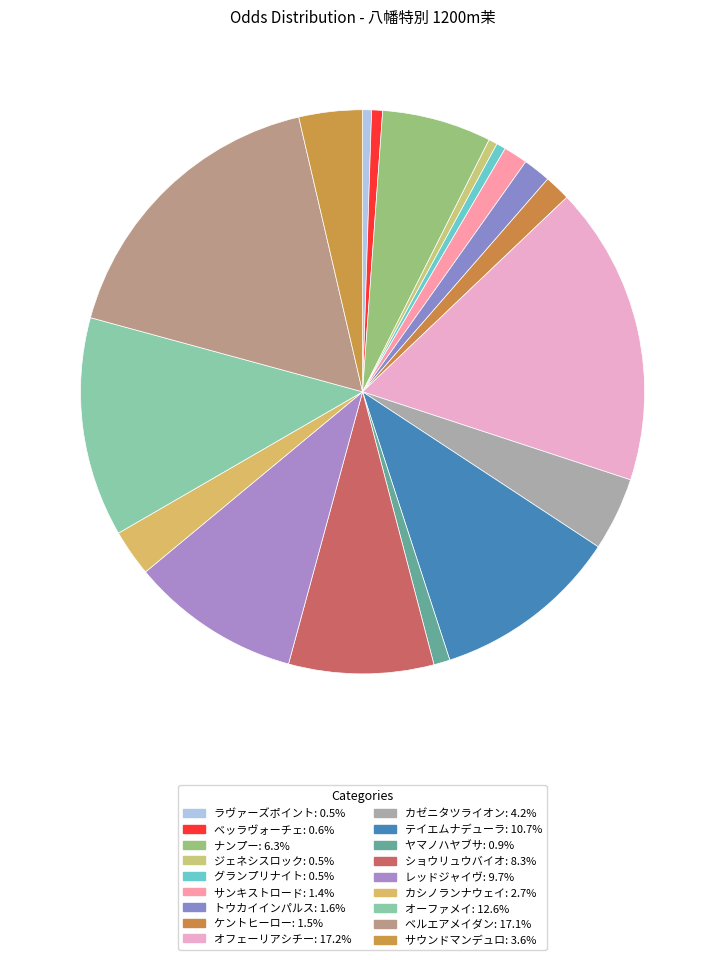

Which category has the biggest portion of the pie?

オフェーリアシチー